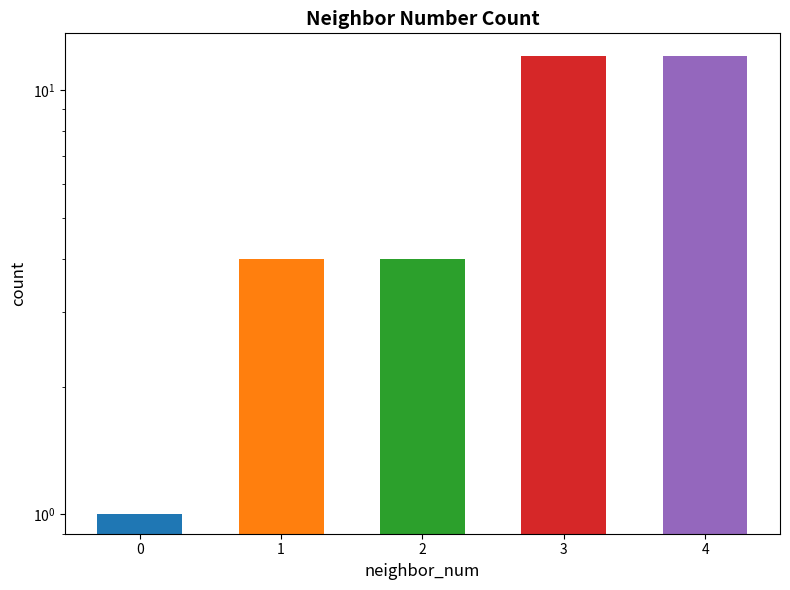

The chart shows a value of 1 at 0. True or false?

True